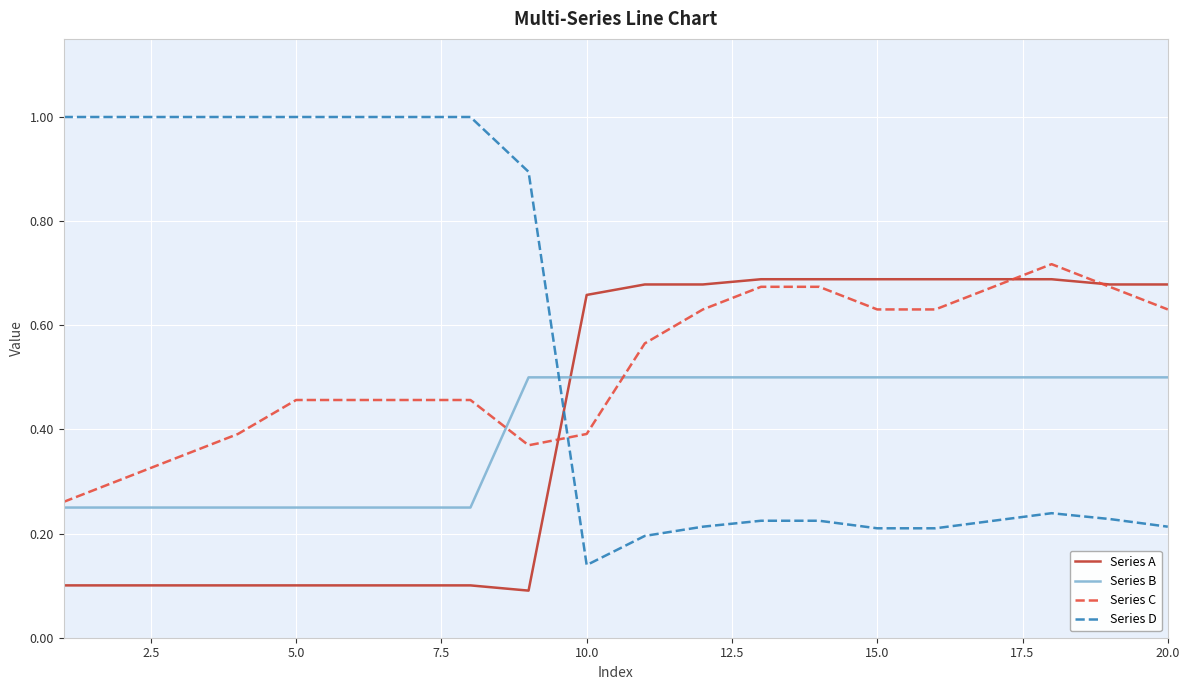

Which series has the largest total across all categories?

Series D